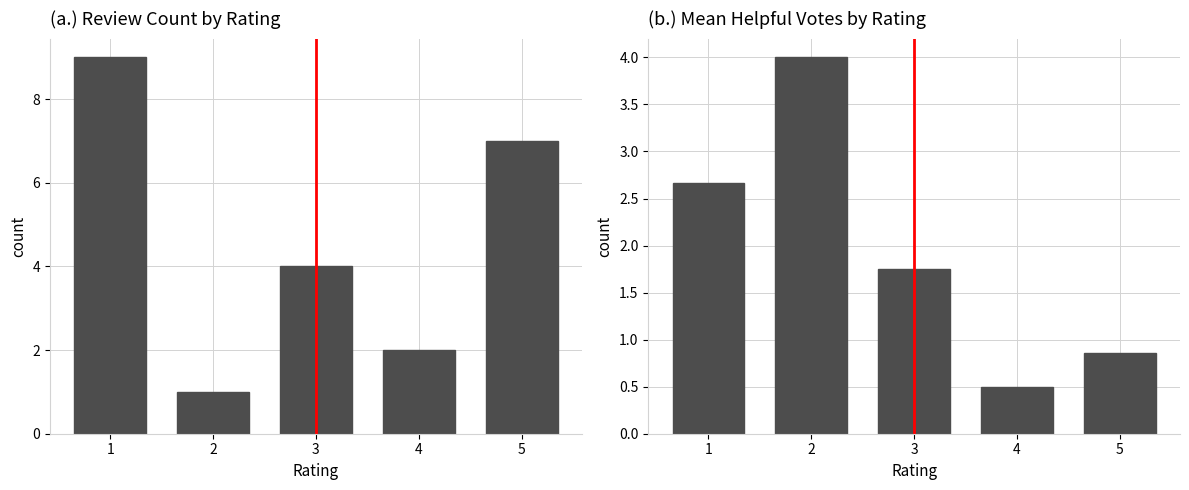

Where is mean mostHelpfulVoteCount nearest to the value 2?

3